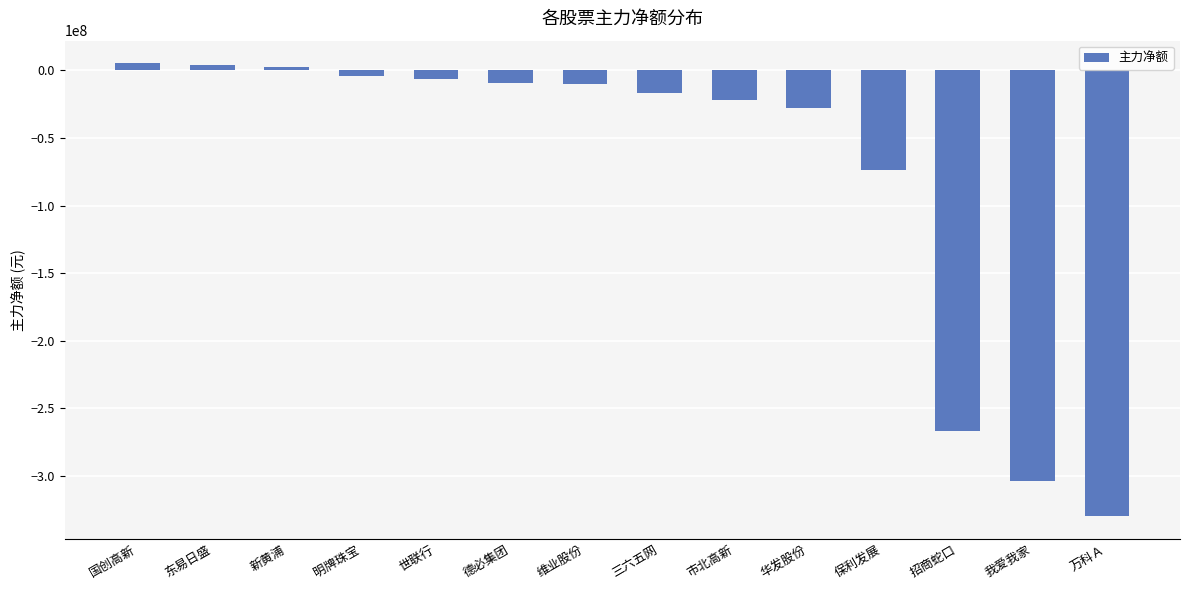

How many positive values are there?

3